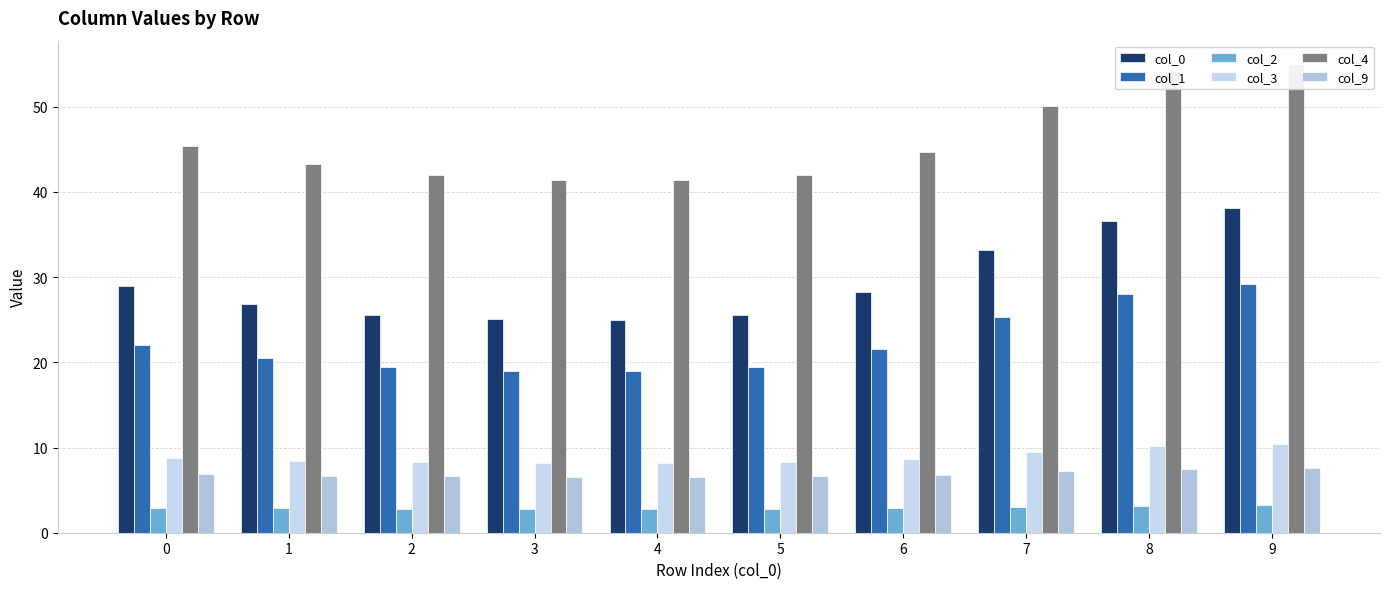

Which category has the highest value across all series?

9